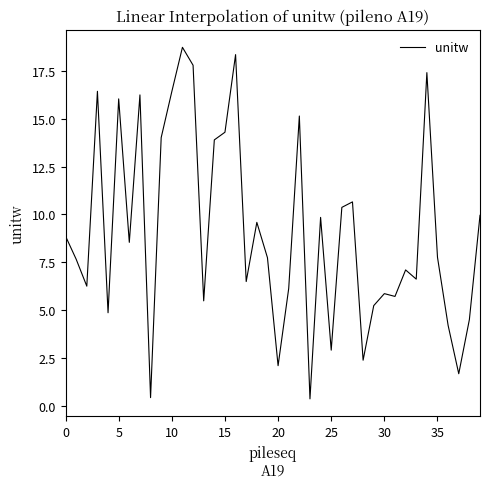

Count the number of data series in this chart.

1